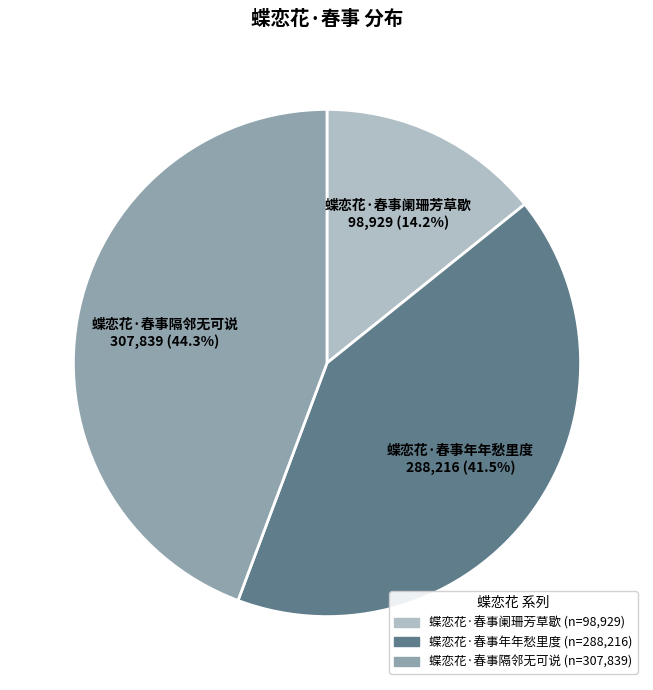

What is the largest slice in the pie chart?

蝶恋花·春事隔邻无可说